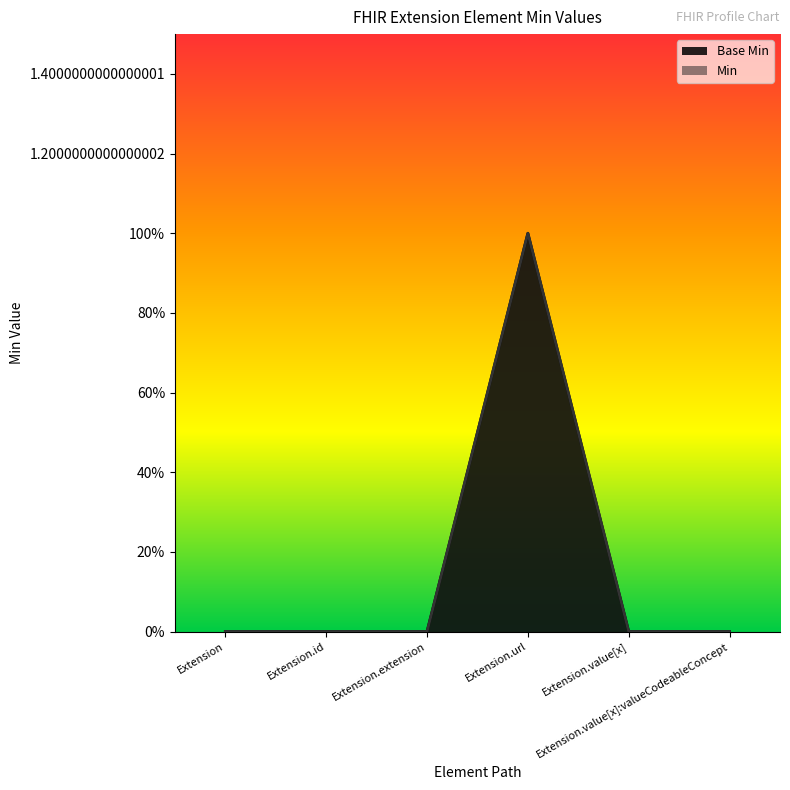

Does the chart display data point markers on the line(s)?

No